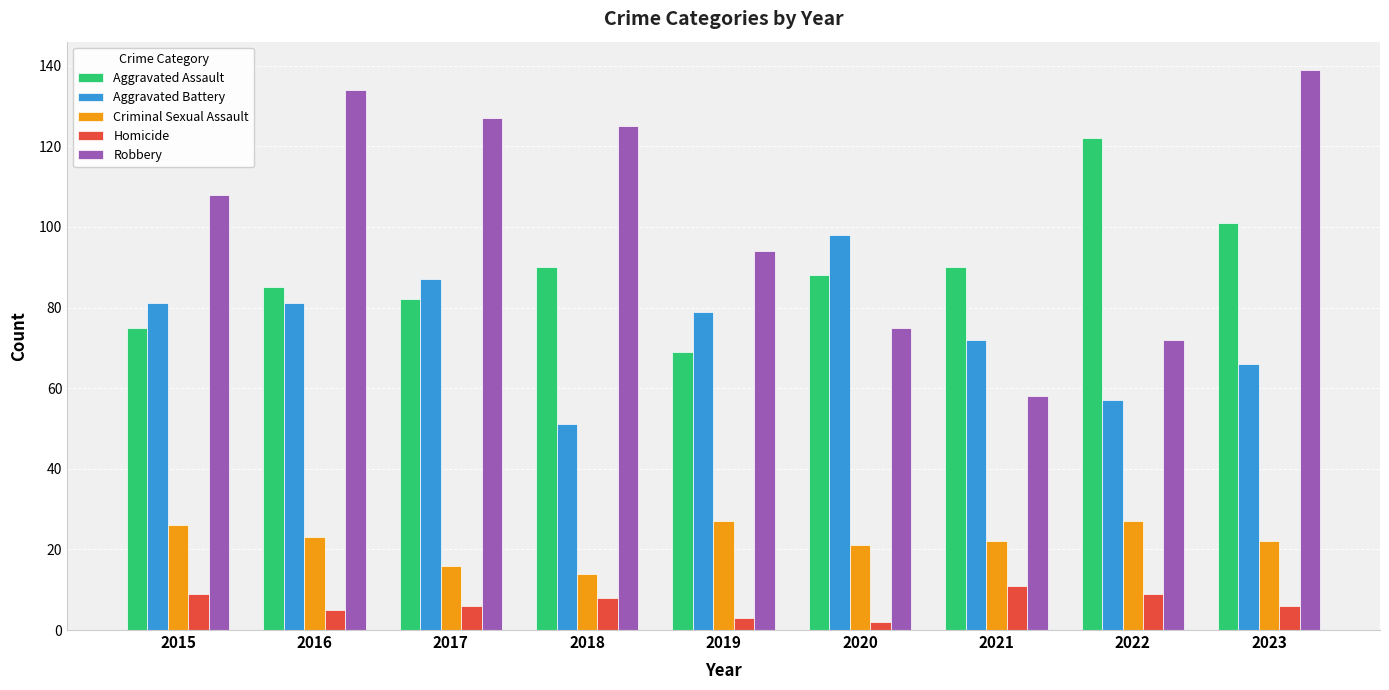

What is the approximate value of Homicide at 2021?

11